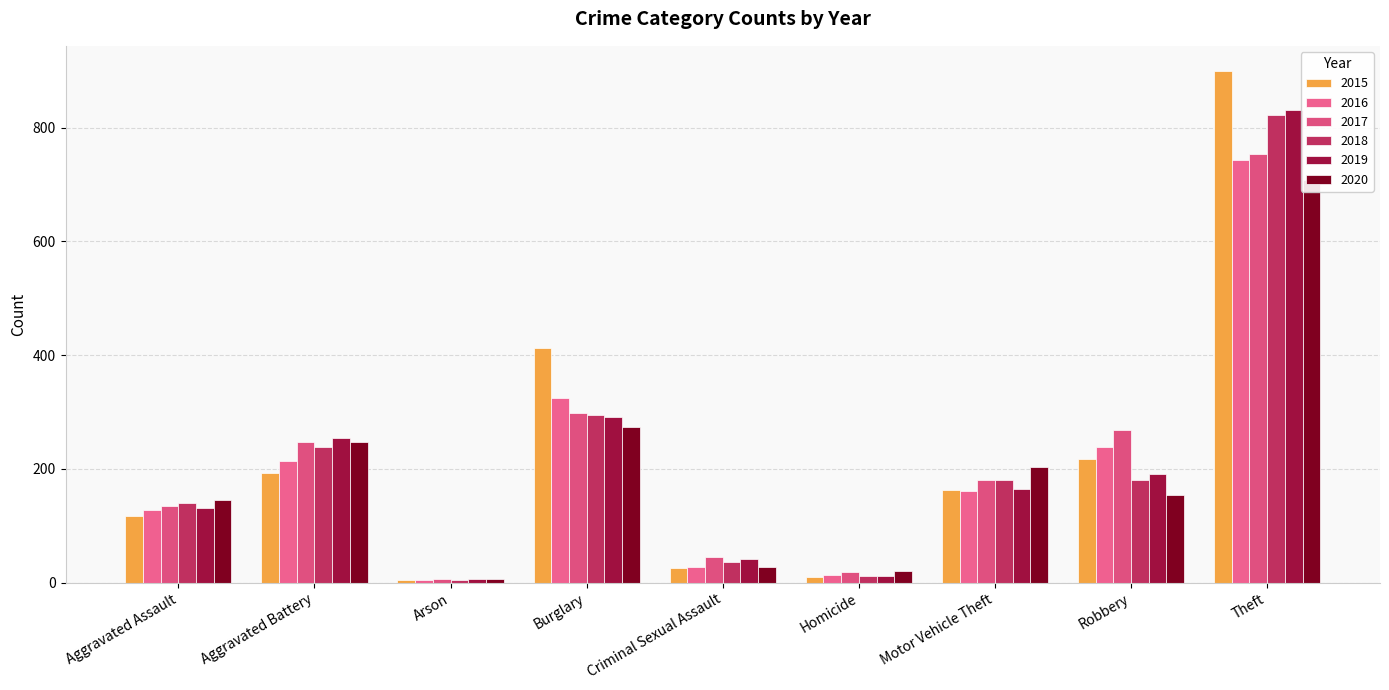

What is the label of the 9th bar from the right?

Aggravated Assault